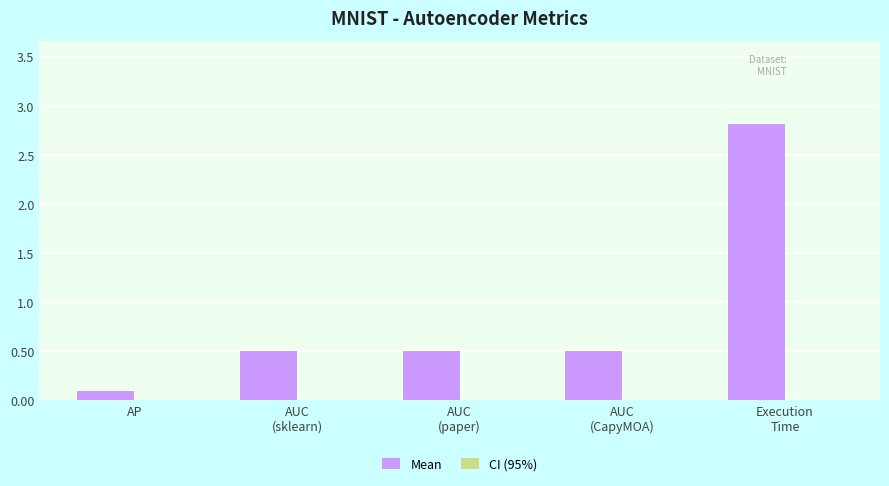

Which series has the largest total across all categories?

Mean